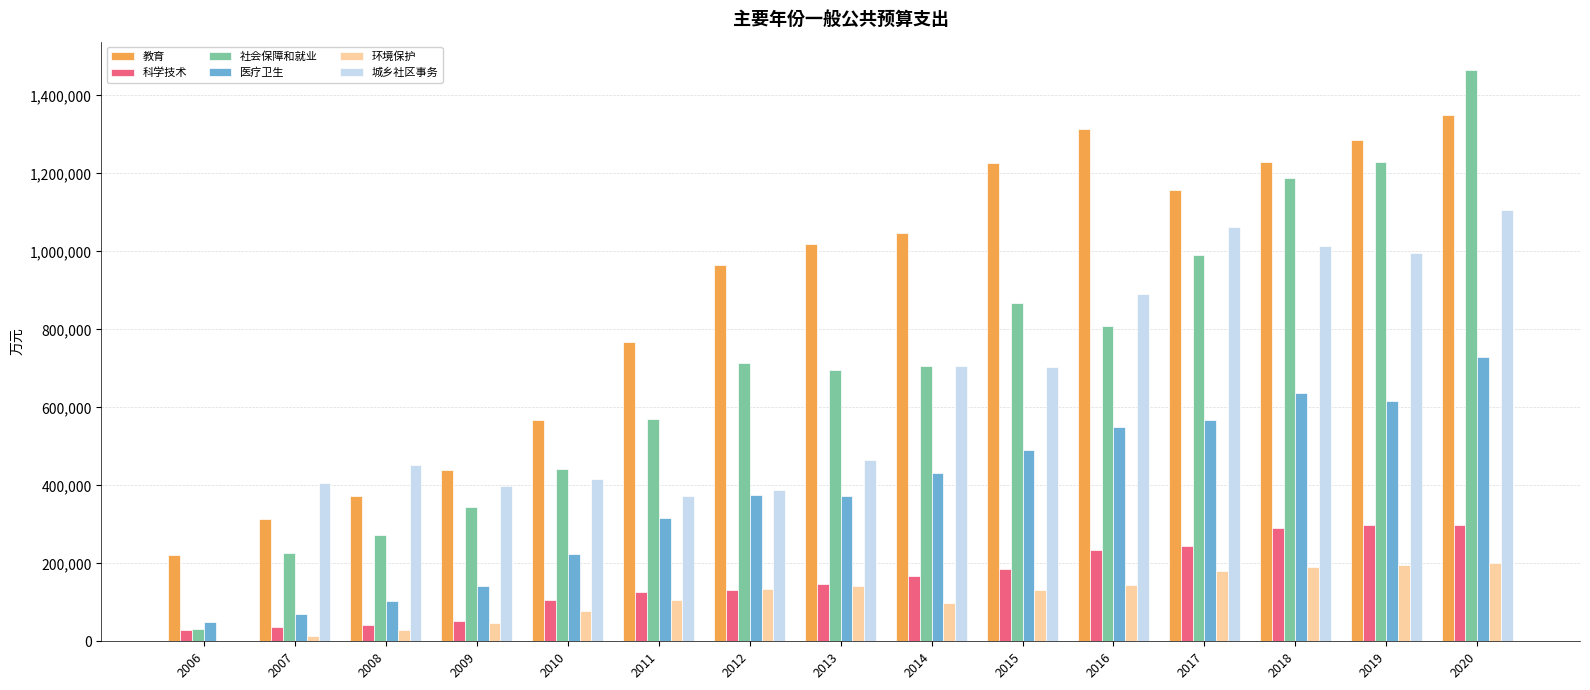

Is it true that 医疗卫生 equals 192034 at 2014?

False